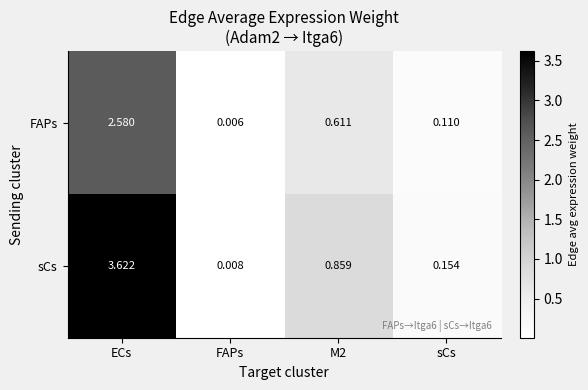

List the series in order of their peak value, lowest first.

FAPs, sCs